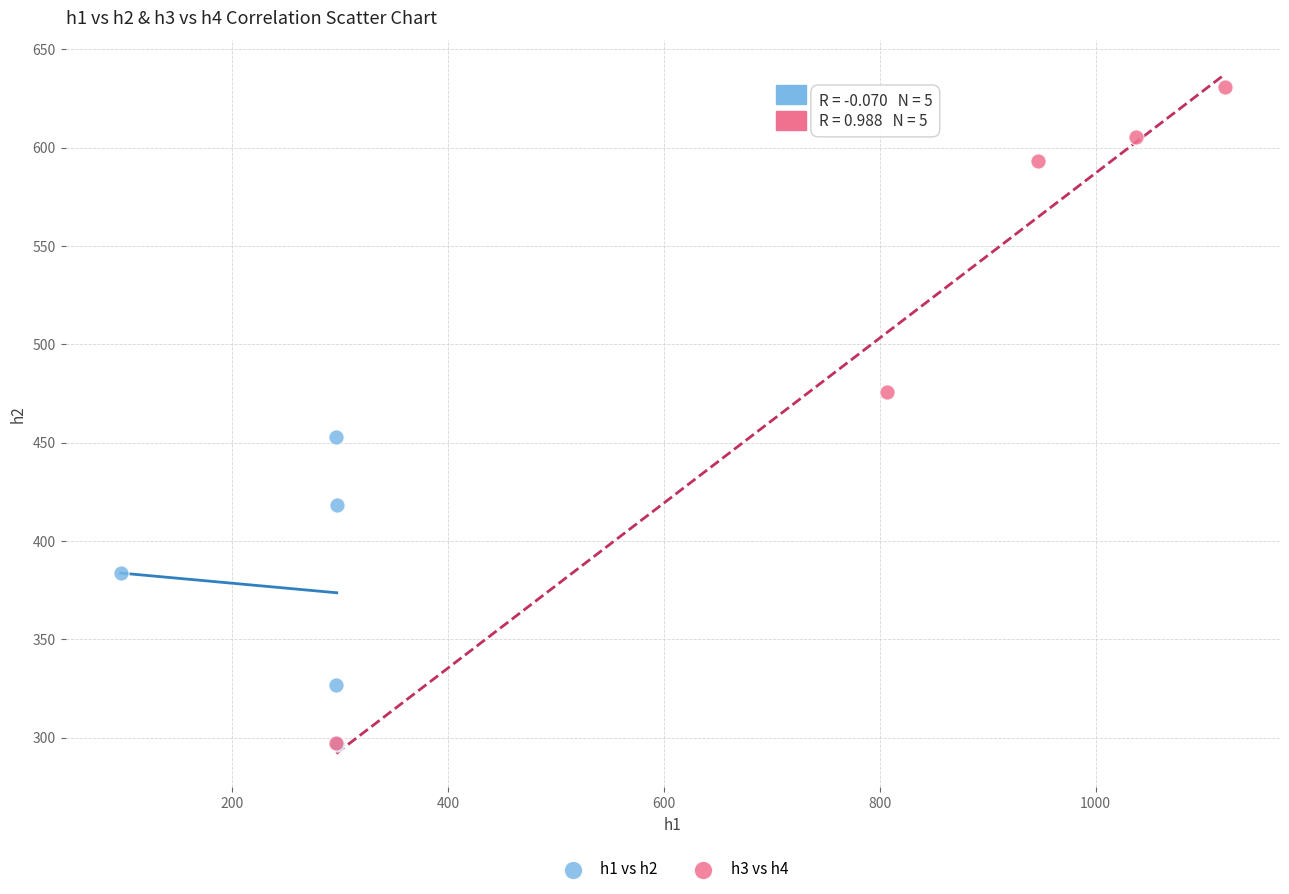

Which series has the largest Y range (max minus min)?

h3 vs h4